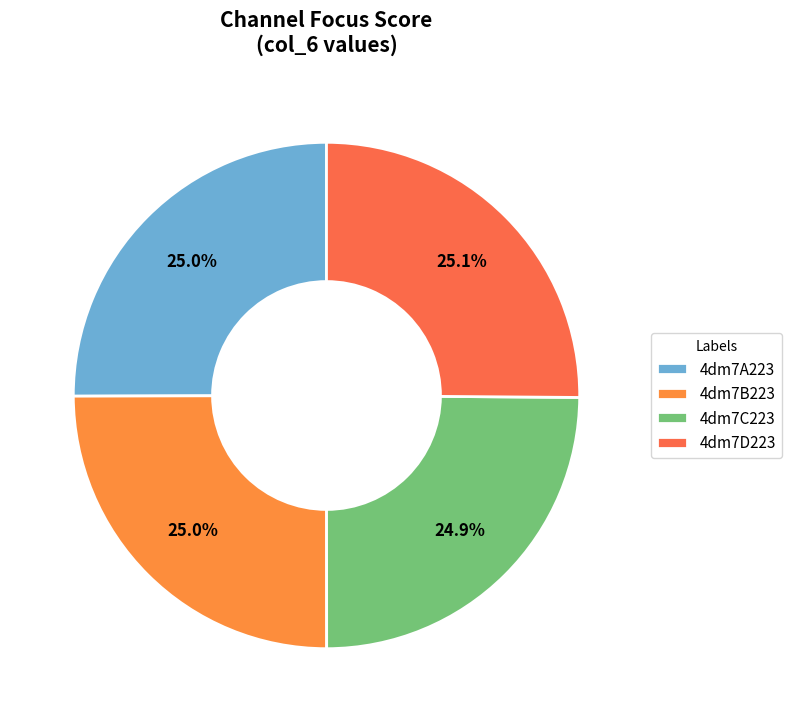

To the nearest percent, what percentage of the pie is 4dm7C223?

25%